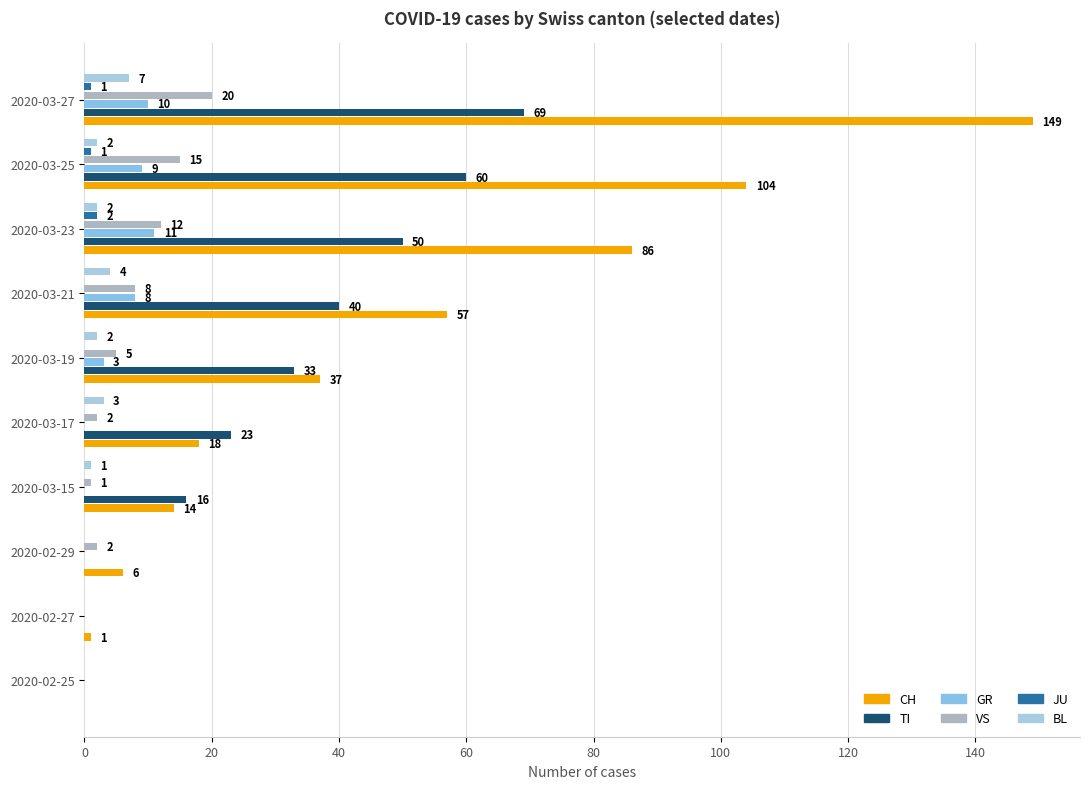

What are all the series names shown in the legend?

CH, TI, GR, VS, JU, BL